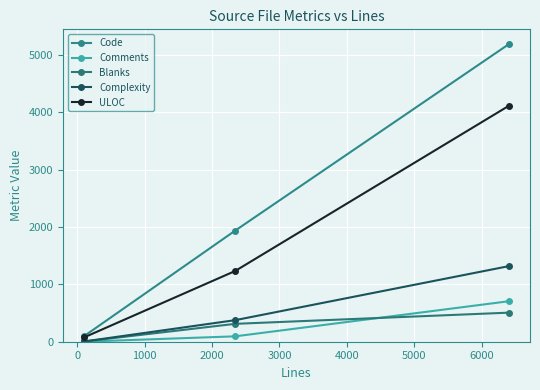

Which series has the largest total across all categories?

Code